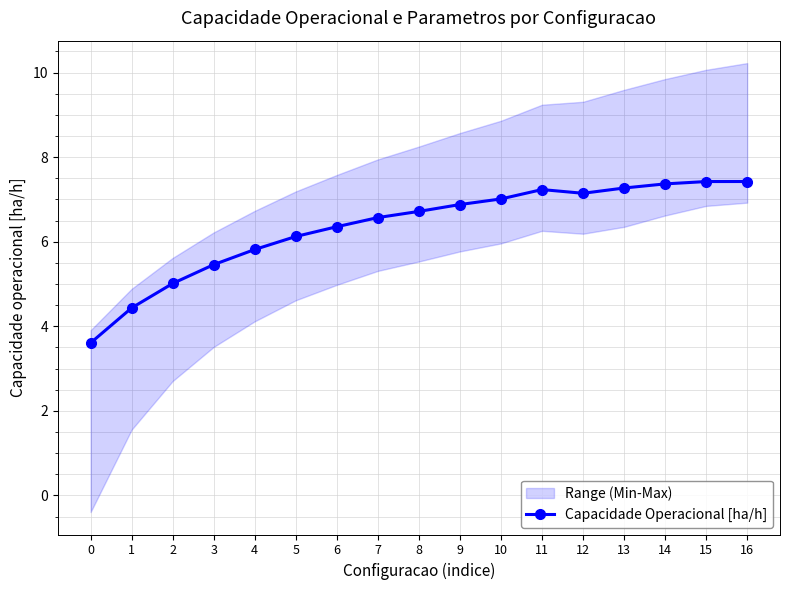

What is the maximum value shown in the chart?

7.4